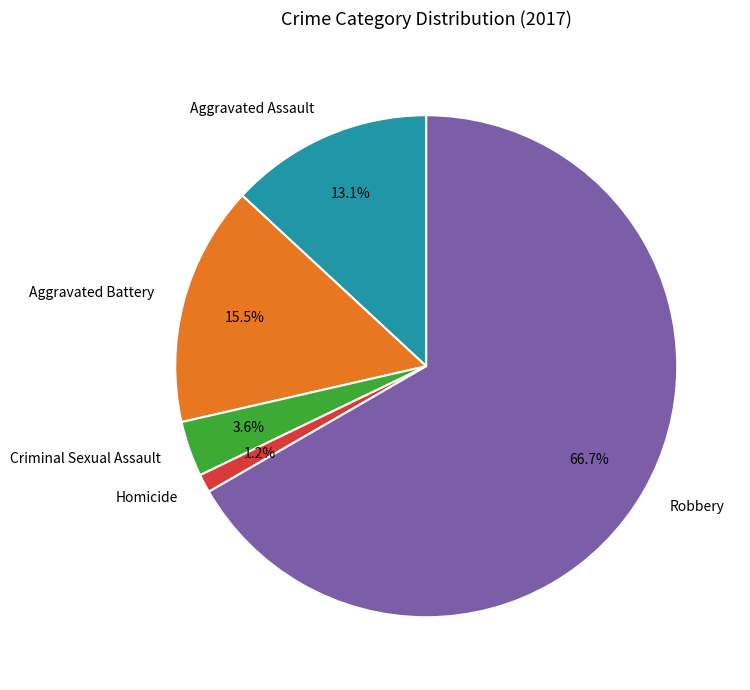

Is the sum of Robbery and Criminal Sexual Assault greater than half?

Yes